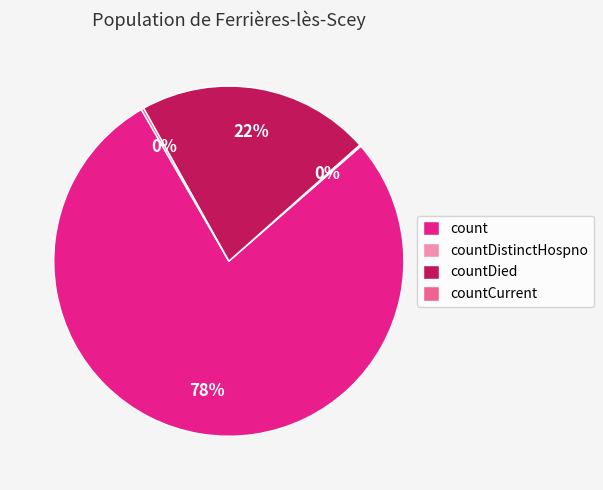

To the nearest percent, what percentage of the pie is count?

78%